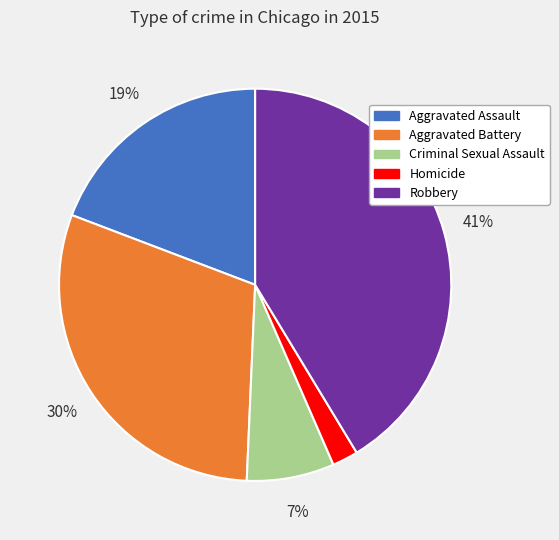

How many segments does this pie chart have?

5